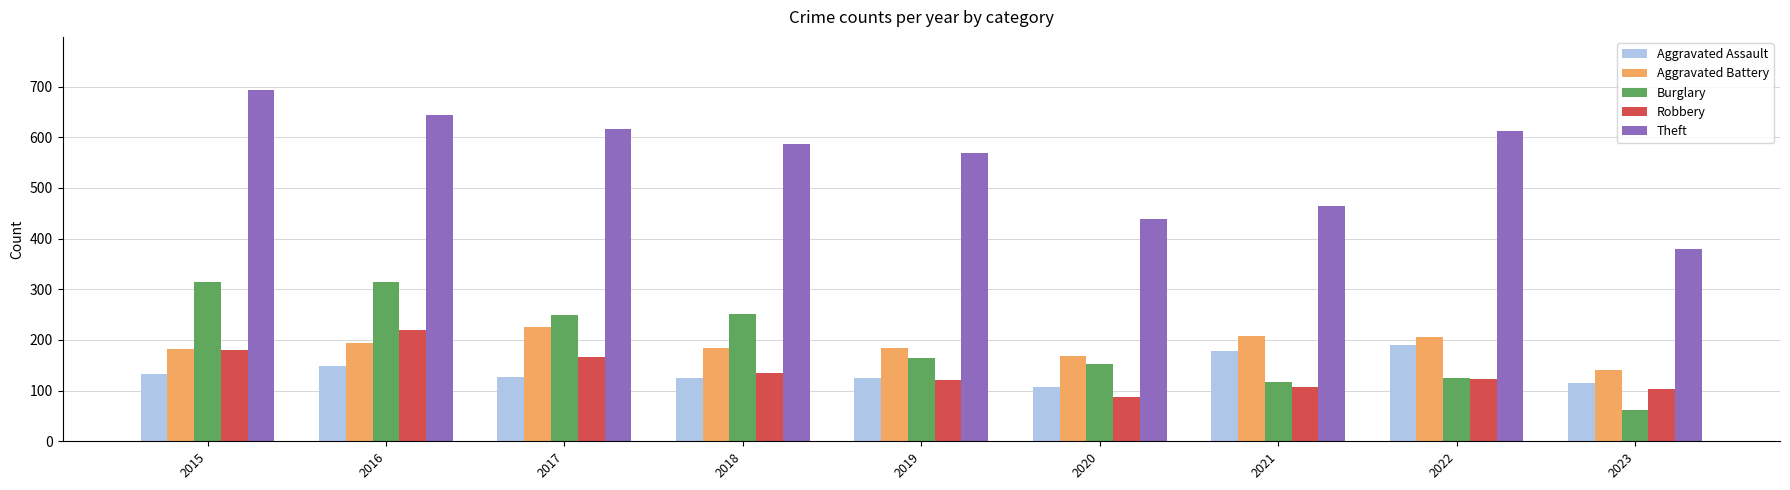

What is the total value across all series at 2016?

1520